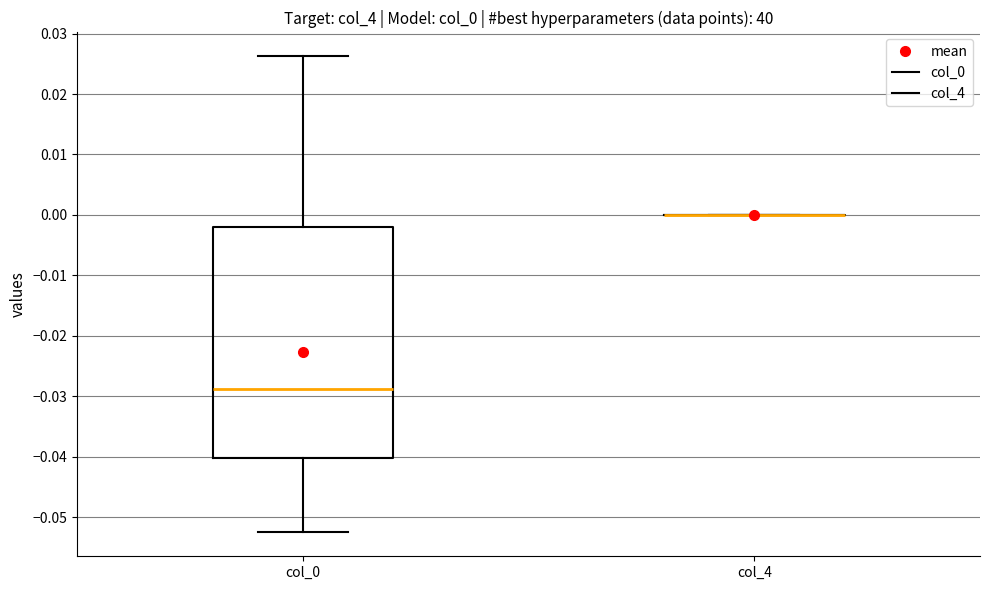

Reading left to right, read every box against the y-axis: the position of its median line, the range the box covers, and the ends of its whiskers. The values are not printed on the chart, so give them approximately, as read against the axis.

col_0: median -0.029, box -0.040 to -0.002, whiskers -0.053 to 0.026
col_4: box collapsed to a line at 0.000, whiskers 0.000 to 0.000